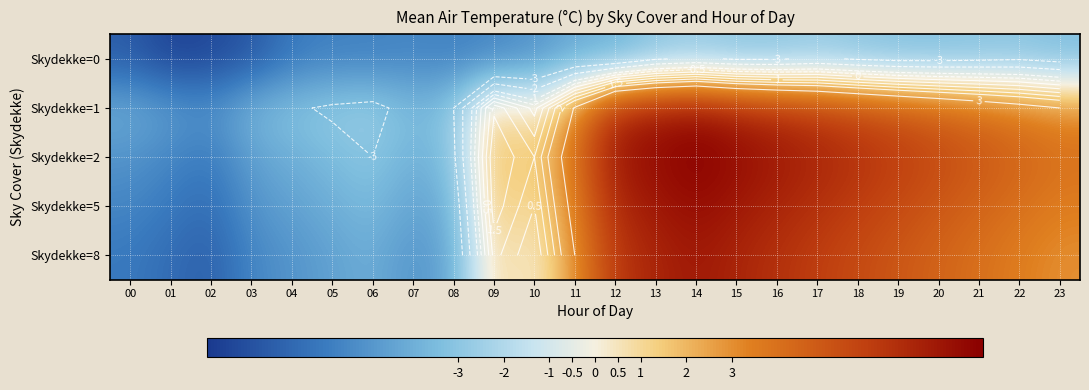

How many values in Skydekke=1 are above zero?

14